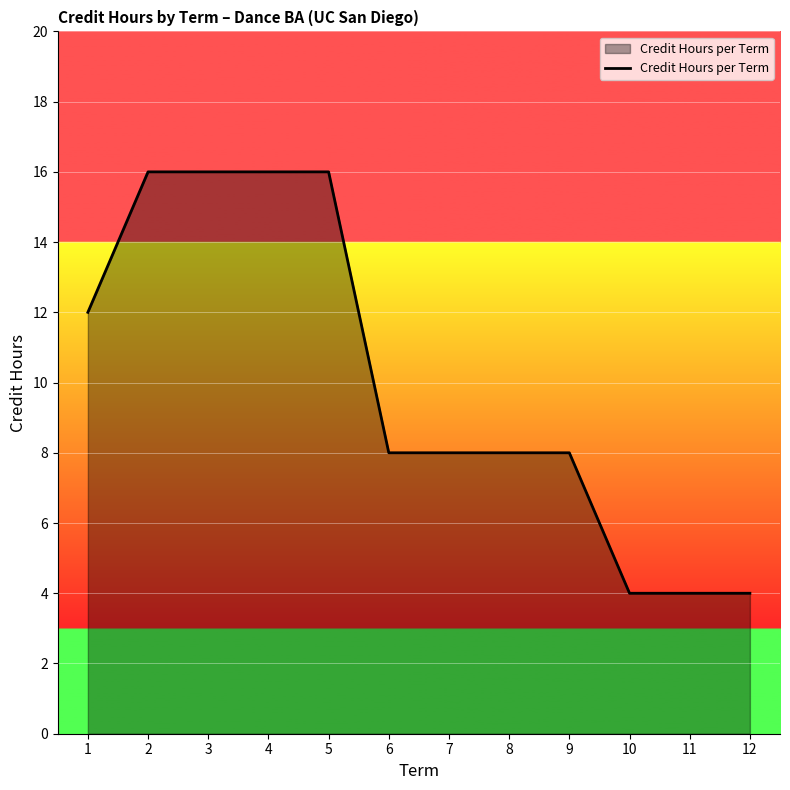

The value at 12 is 4. True or false?

True